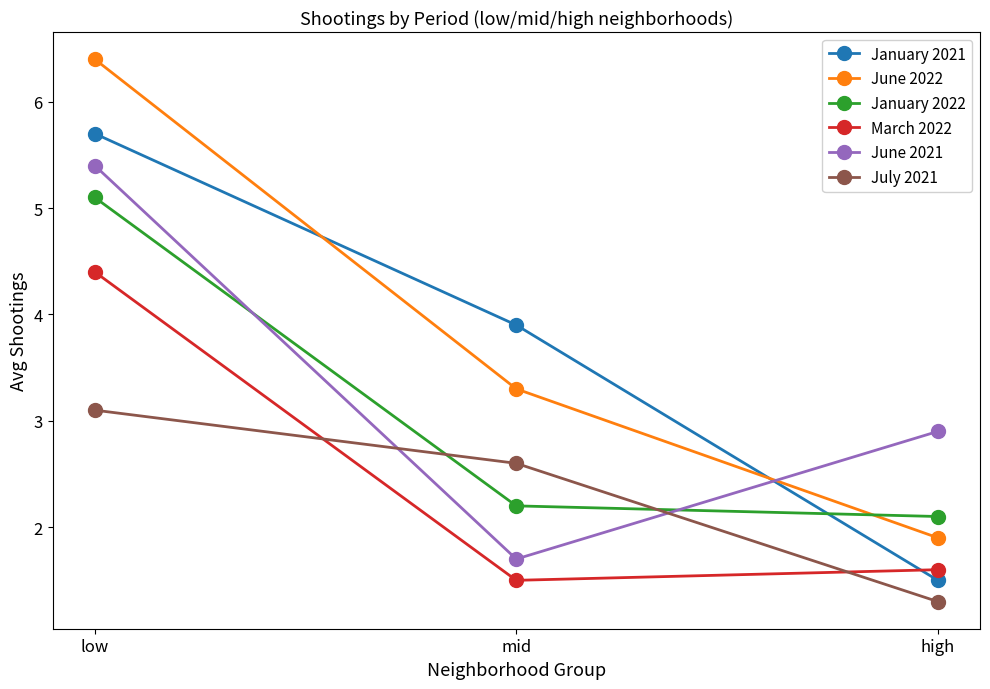

Which series has the widest spread of values?

June 2022